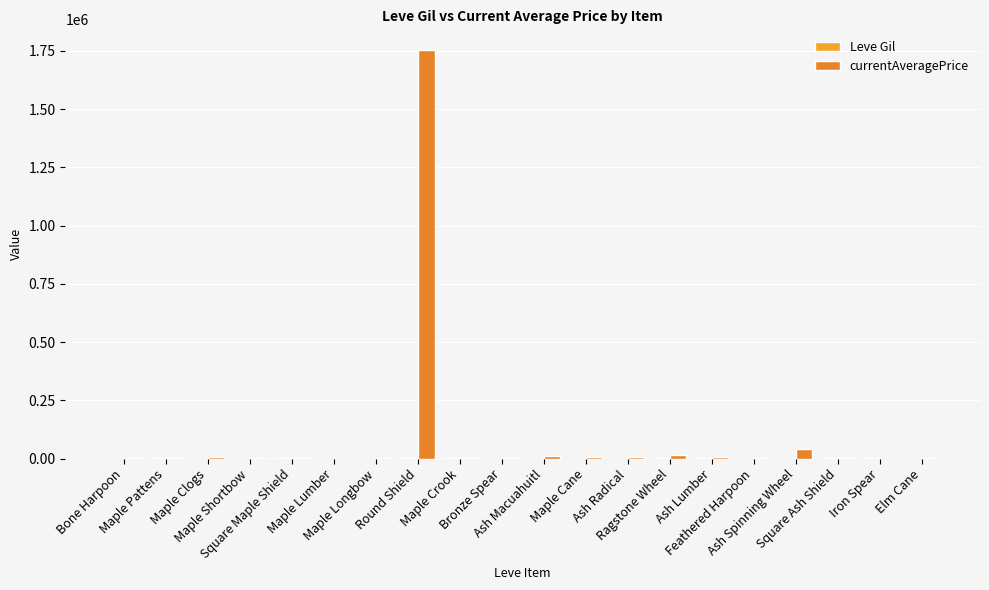

Which category has the highest value across all series?

Round Shield